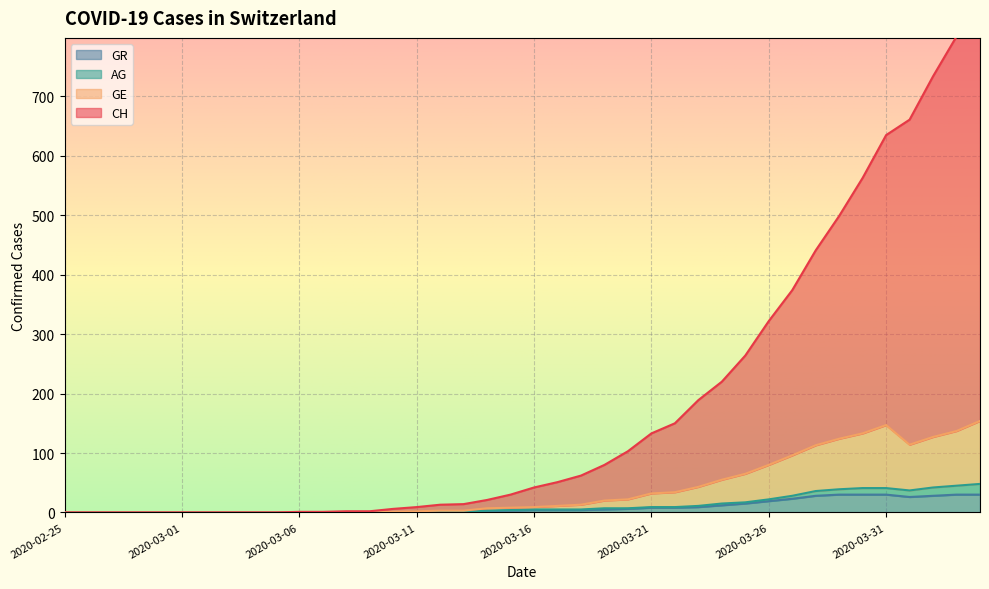

What is the label of the 6th point from the left?

2020-03-01